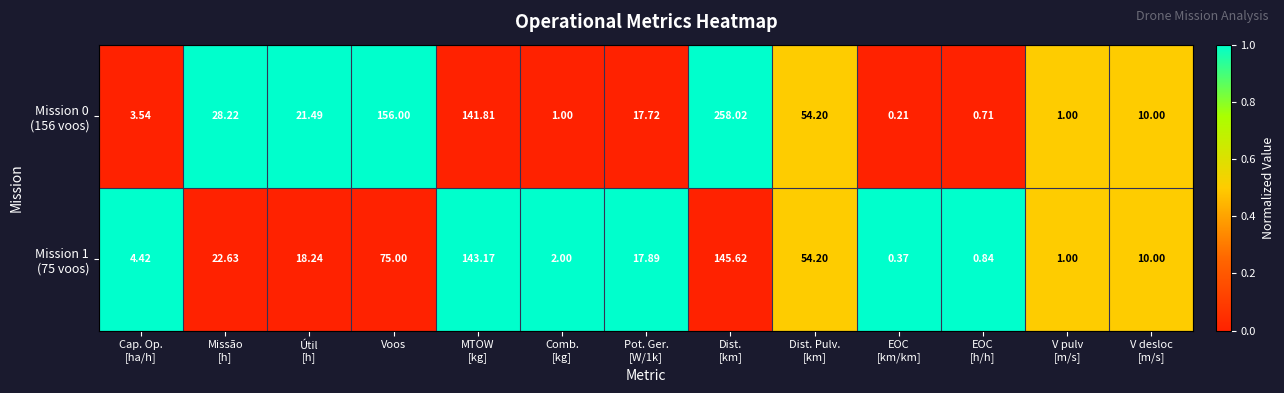

How many categories are shown in the chart?

13